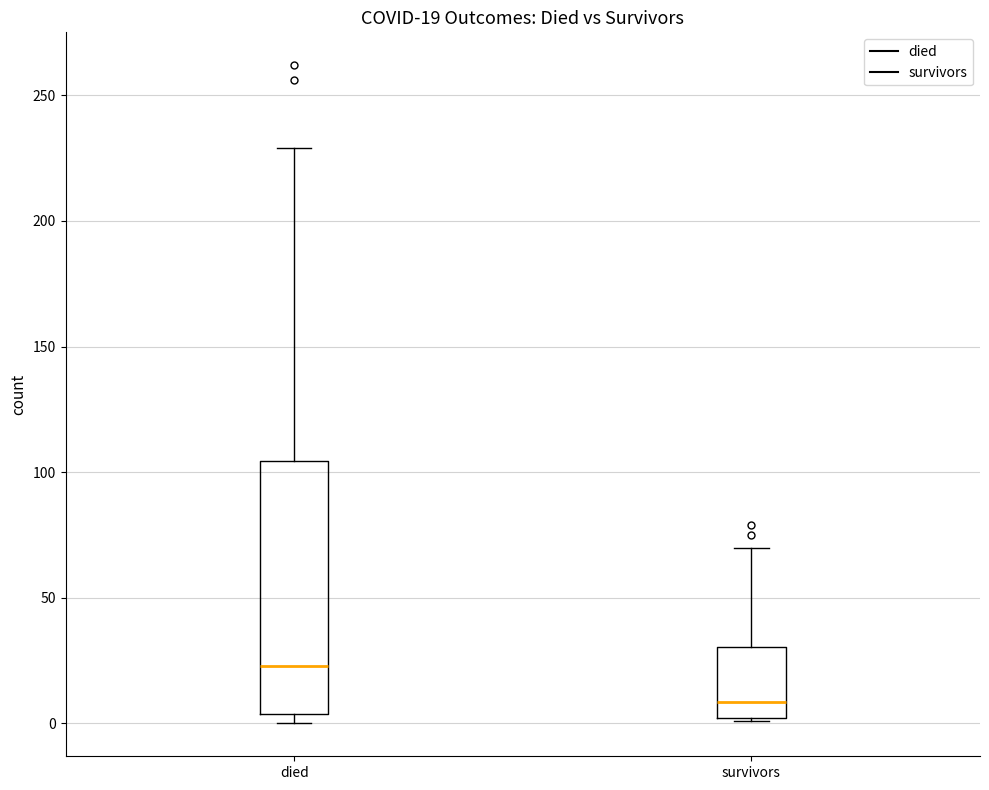

Comparing the boxes themselves (not the whiskers), which one is the tallest?

died